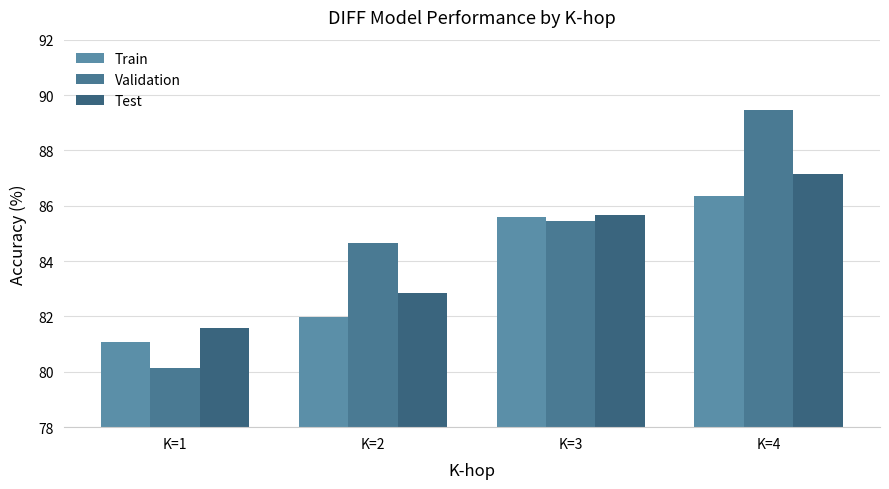

Does the chart contain any negative values?

No